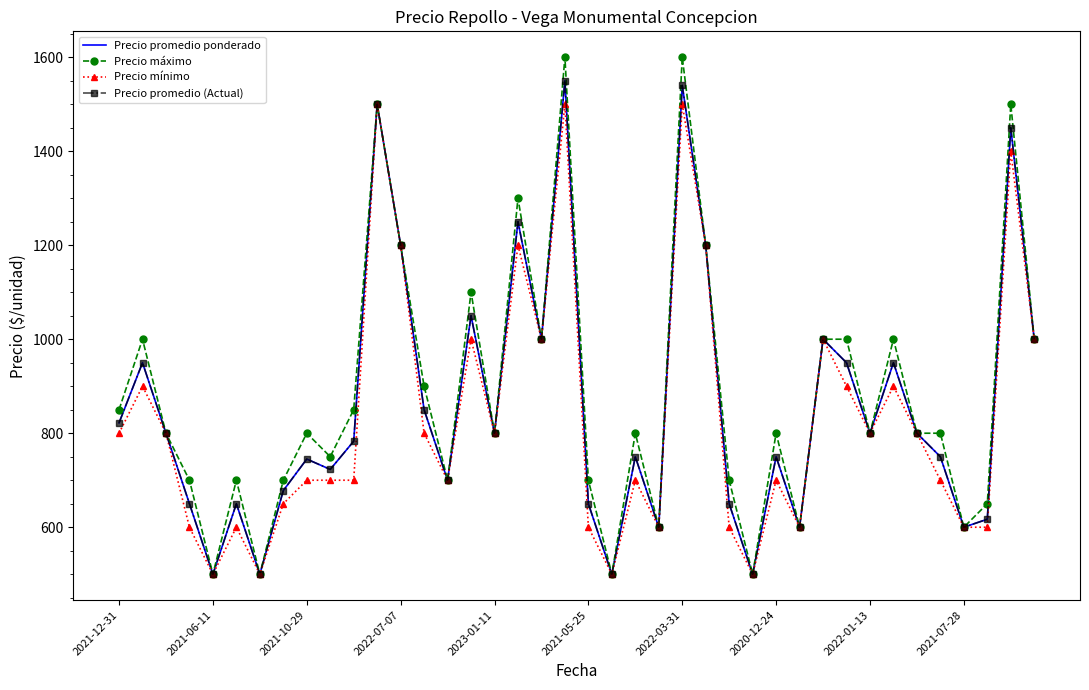

True or false: Precio promedio ponderado and Precio máximo intersect in this chart.

False